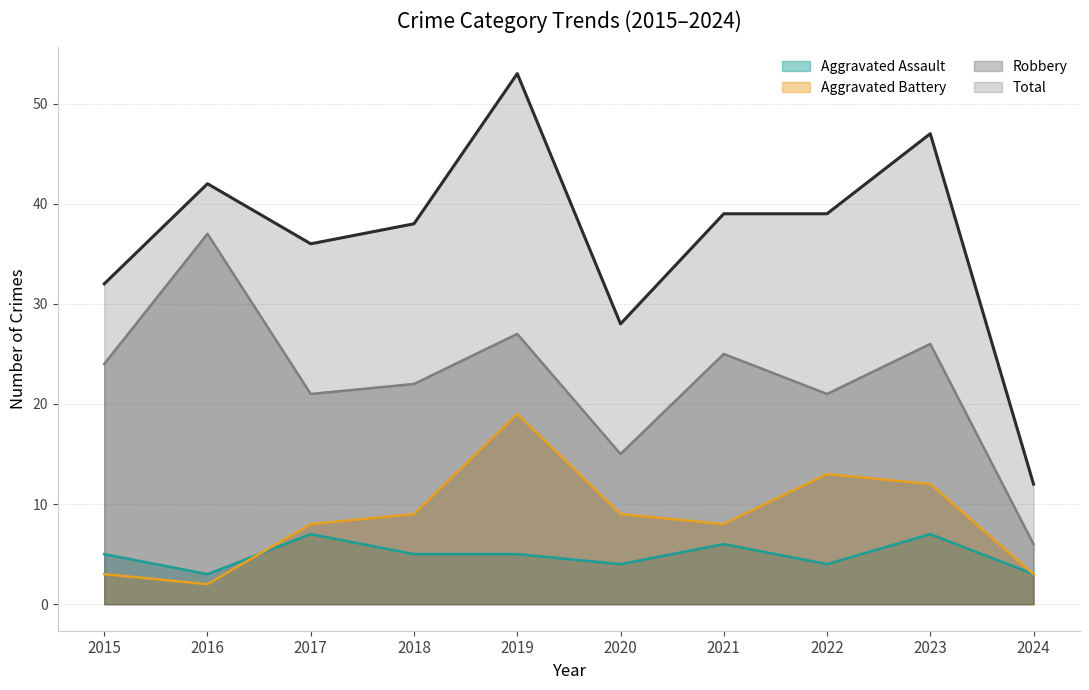

Rank the series by their maximum value, from highest to lowest.

Total, Robbery, Aggravated Battery, Aggravated Assault